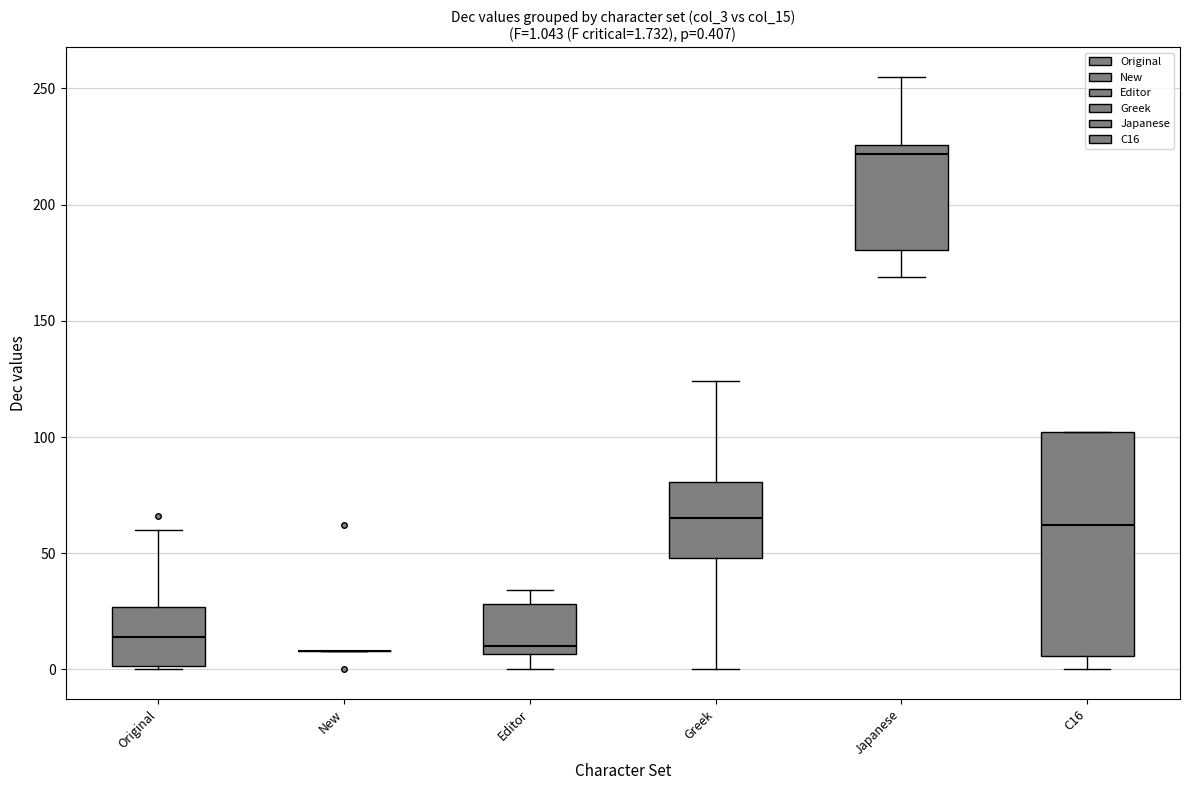

Comparing the boxes themselves (not the whiskers), which one is the tallest?

C16